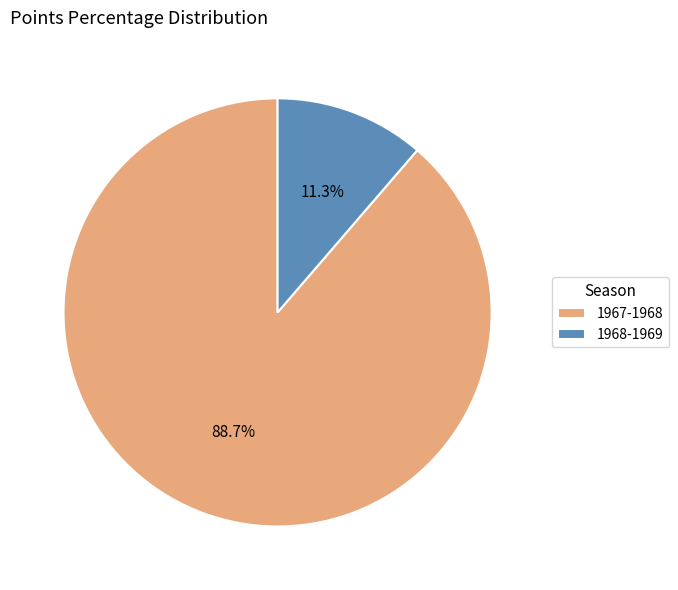

Rank the categories by value from lowest to highest.

1968-1969, 1967-1968